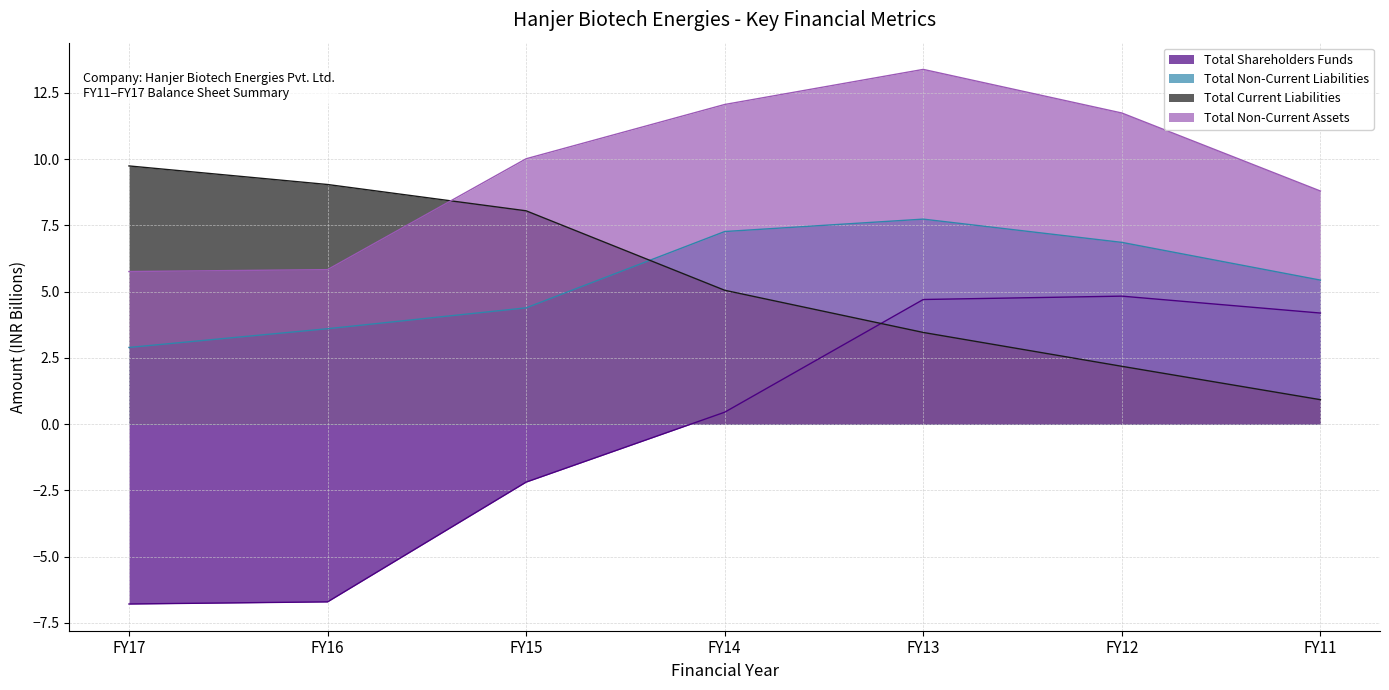

Which series changed the most between FY17 and FY16?

Total Non-Current Liabilities